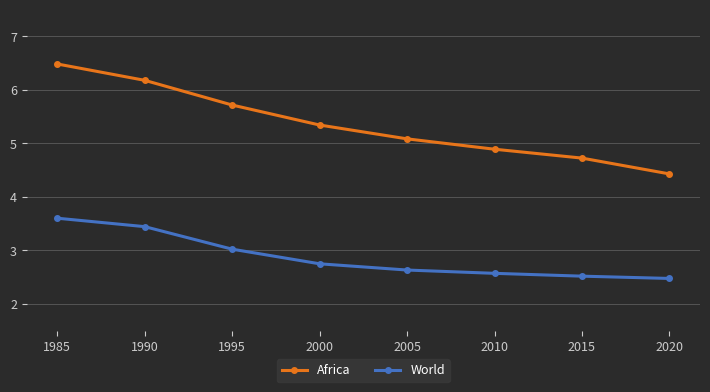

List the series in order of their peak value, highest first.

Africa, World